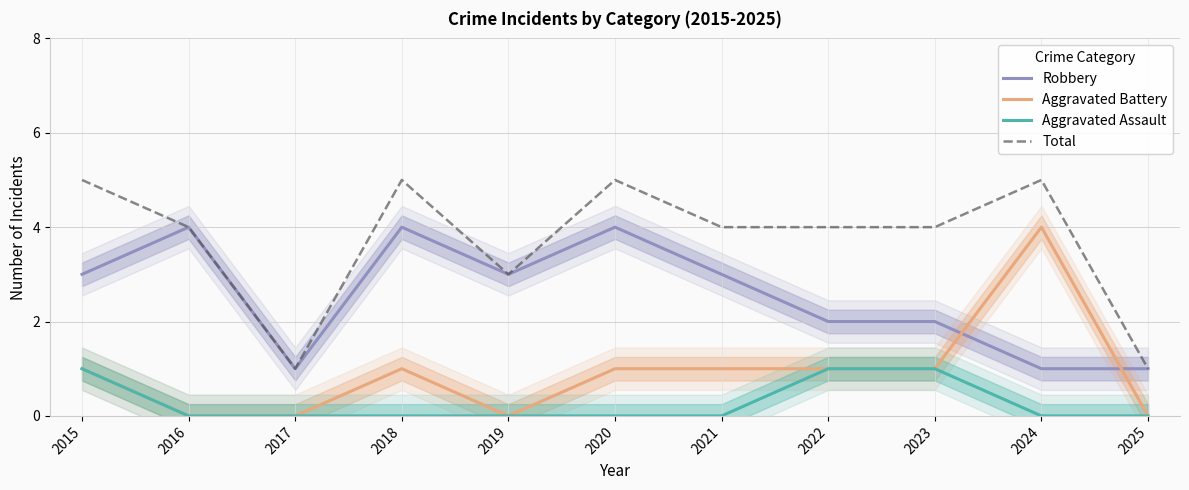

At which category is the sum across all series the highest?

2015